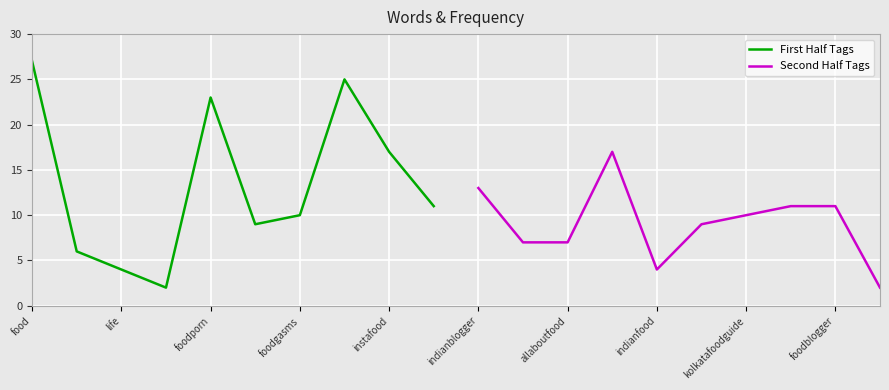

What are all the series names shown in the legend?

First Half Tags, Second Half Tags